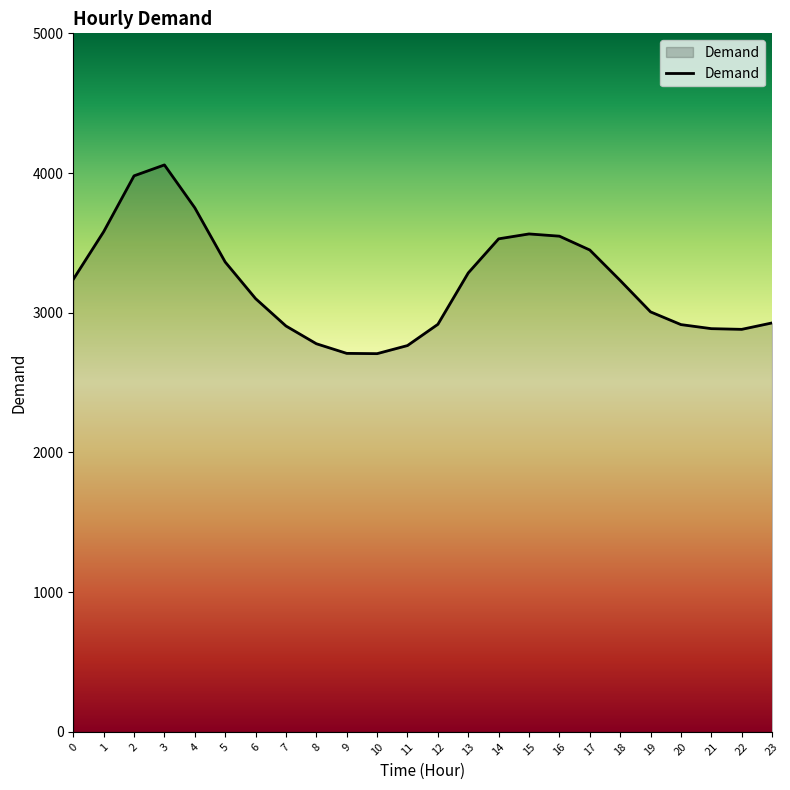

What is the minimum value shown in the chart?

2707